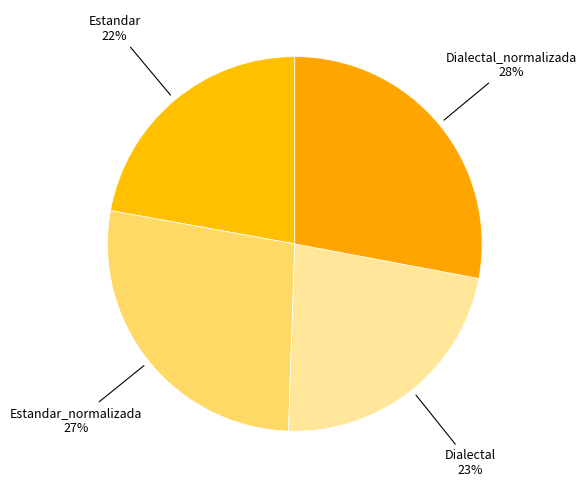

How many segments does this pie chart have?

4